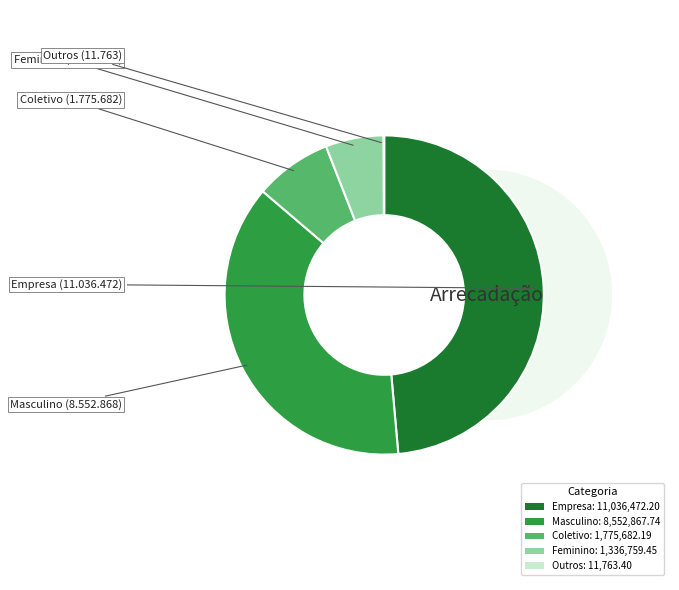

To the nearest percent, what is the average slice percentage?

20%